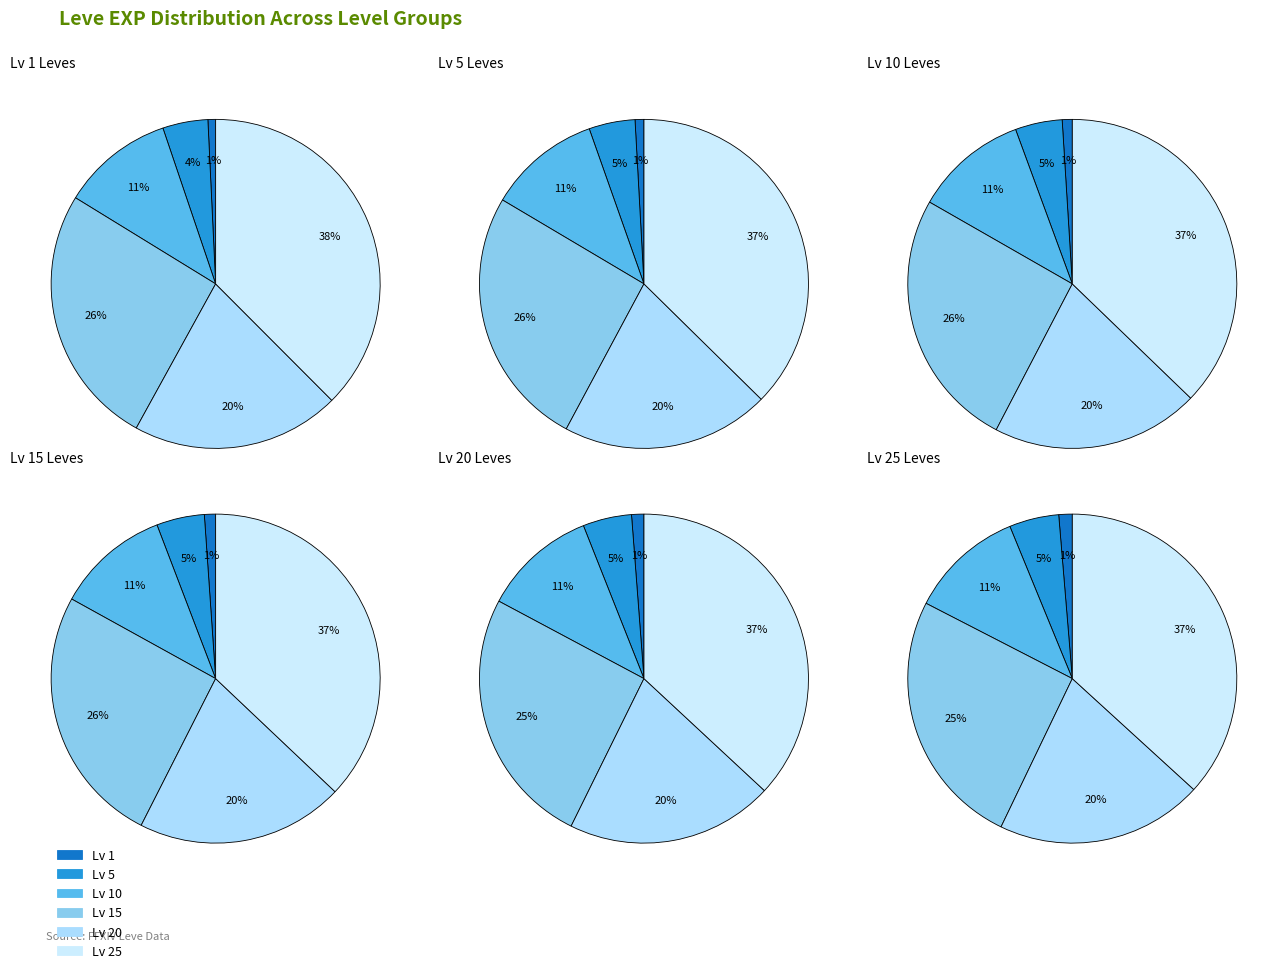

Between Level 10 and Level 15, which series saw the biggest shift?

Level 15